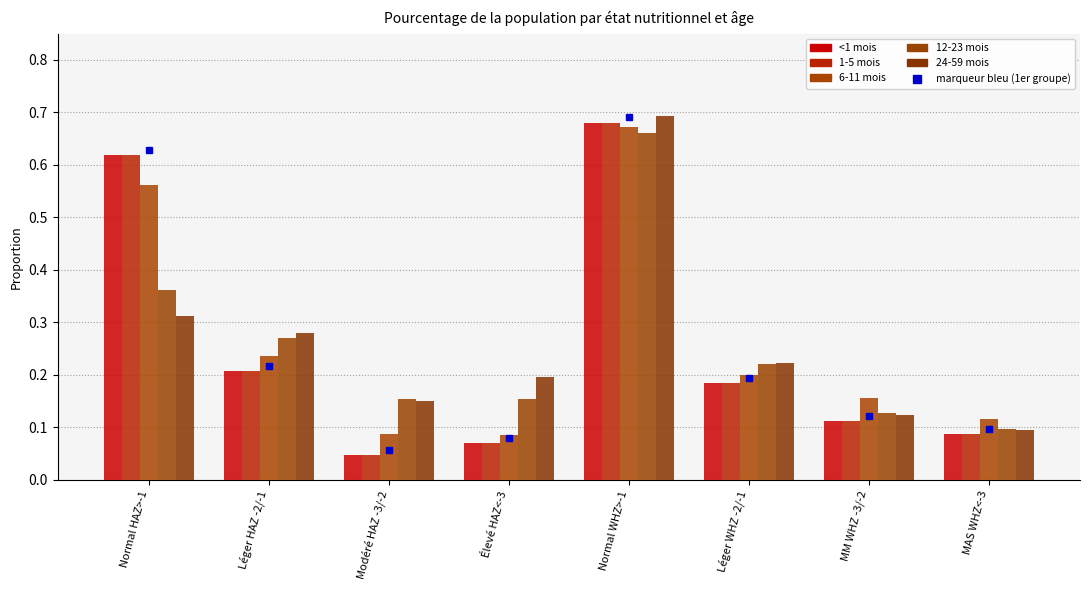

Reading left to right, what are all the values shown in this chart?

<1 mois: 0.6	0.2	0.0	0.1	0.7	0.2	0.1	0.1
1-5 mois: 0.6	0.2	0.0	0.1	0.7	0.2	0.1	0.1
6-11 mois: 0.6	0.2	0.1	0.1	0.7	0.2	0.2	0.1
12-23 mois: 0.4	0.3	0.2	0.2	0.7	0.2	0.1	0.1
24-59 mois: 0.3	0.3	0.2	0.2	0.7	0.2	0.1	0.1